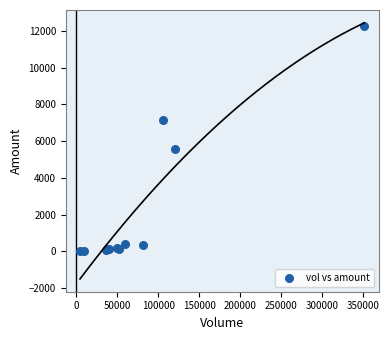

What Y value in the scatter plot is closest to 6124?

5566.9